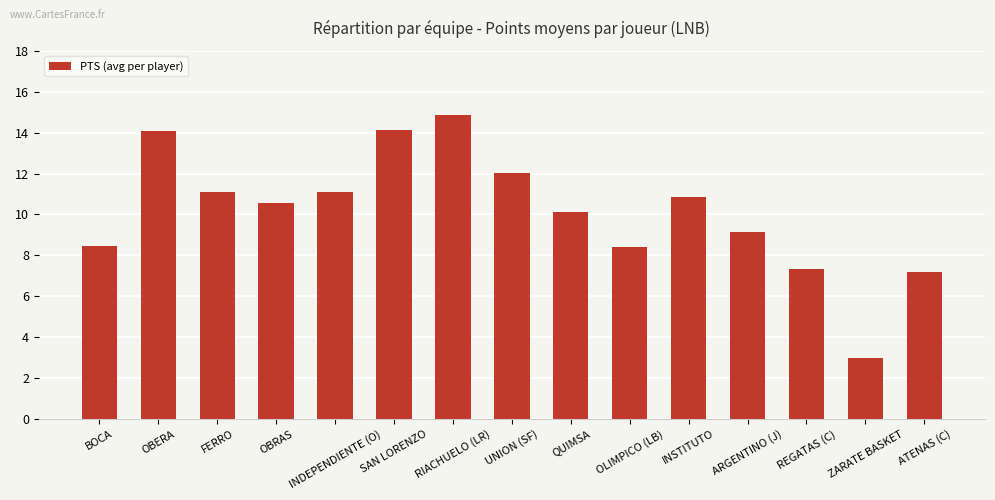

What is the minimum value shown in the chart?

3.0